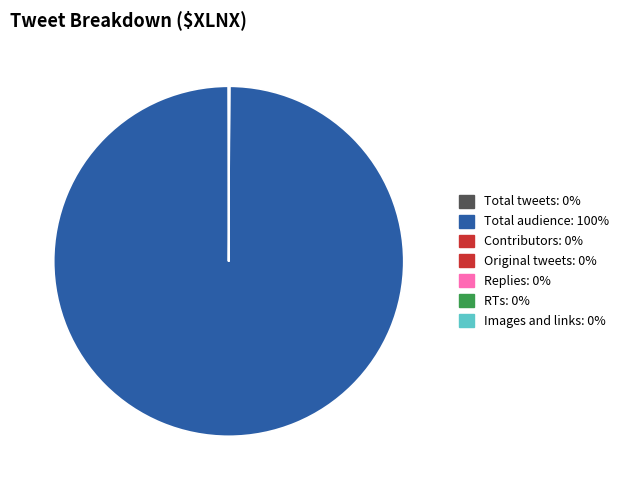

To the nearest percent, what is the difference between the largest and smallest slice percentages?

100%